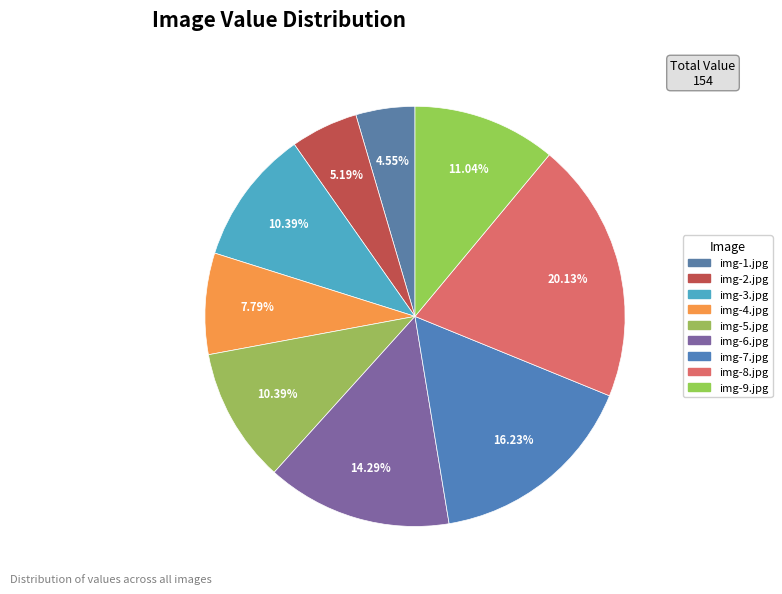

What is the ratio of the value at img-5.jpg to the value at img-2.jpg?

2.0